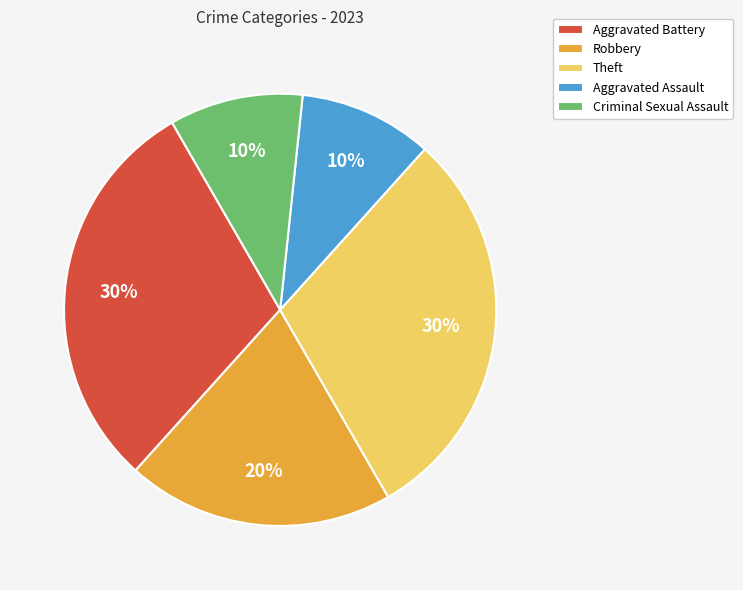

Do Theft and Aggravated Assault together represent more than half of the pie?

No